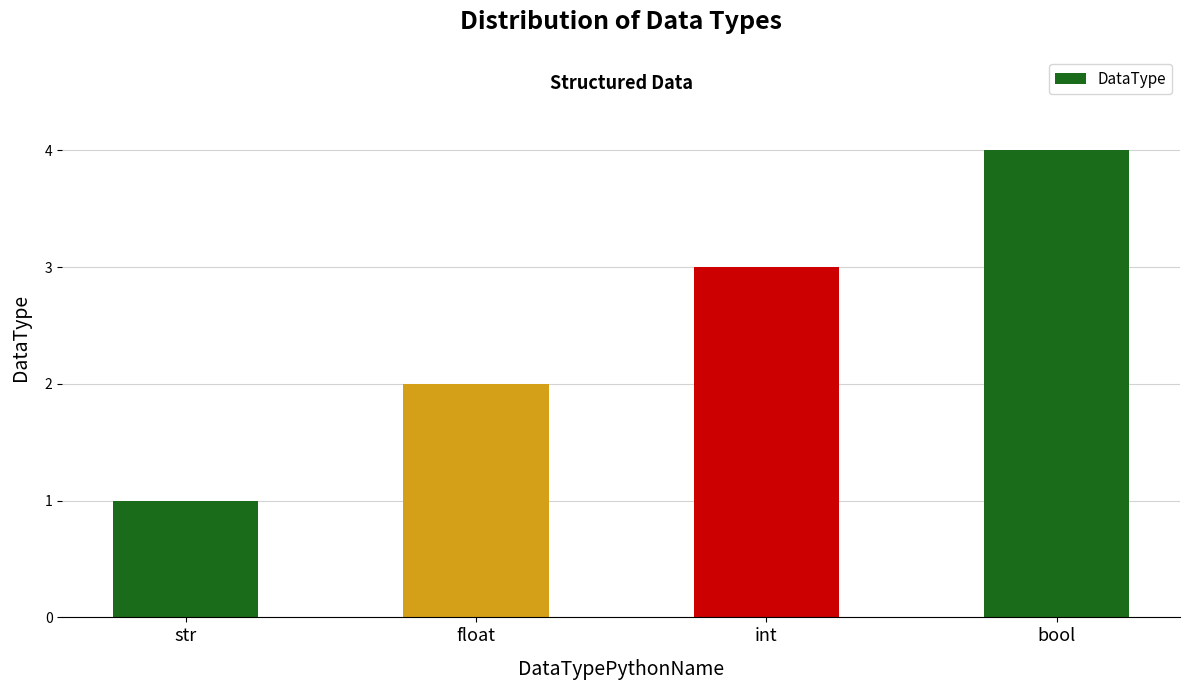

Reading right to left, list all the values displayed in this chart.

4	3	2	1